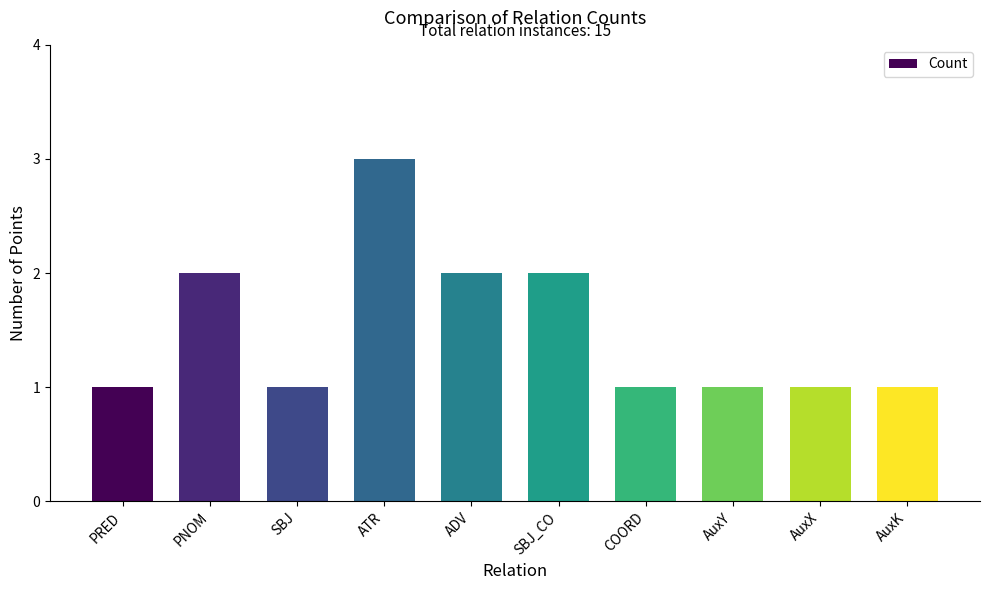

True or false: the data shows 2 at ADV.

True